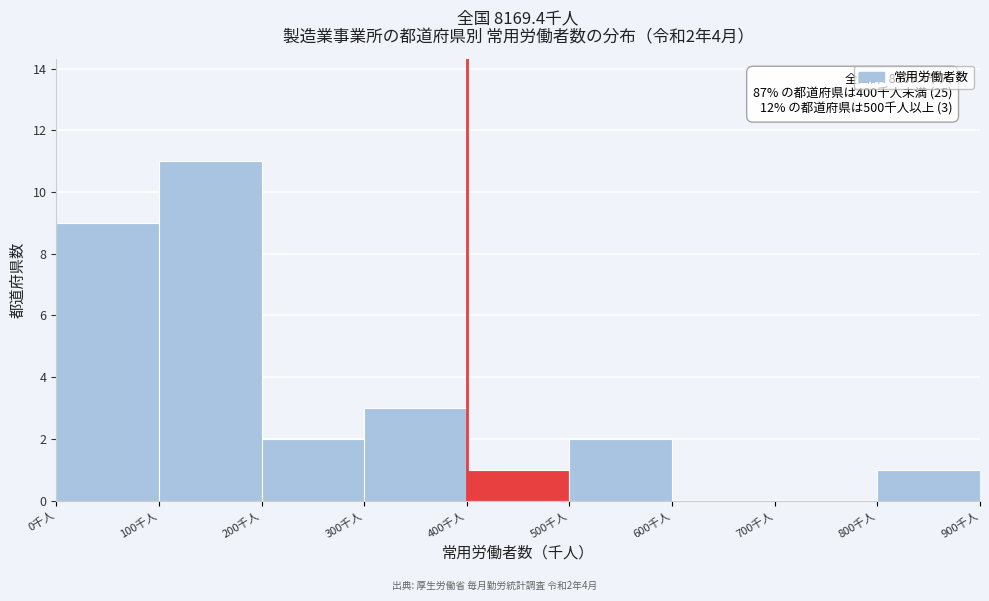

Which range on the x-axis has the tallest bar?

100 to 200